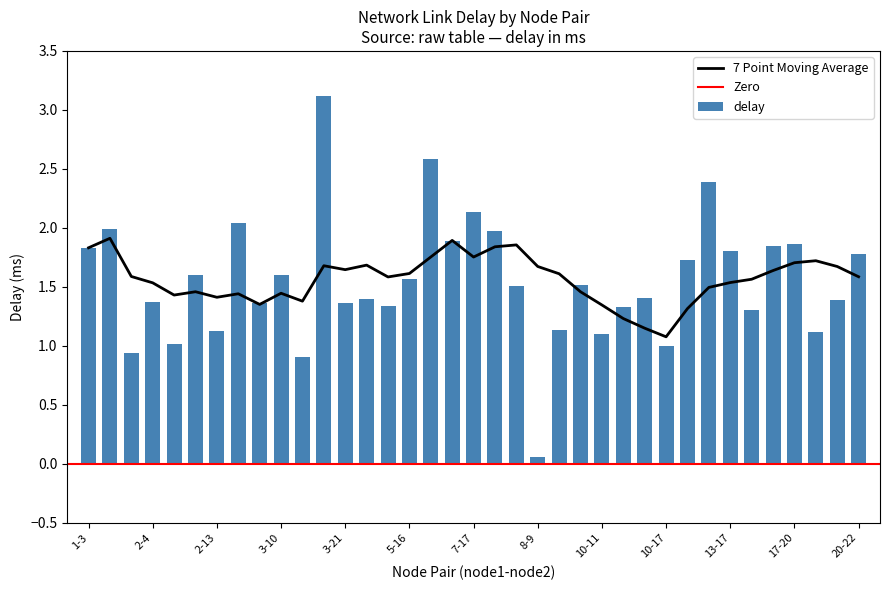

The value at 15-20 is 0.4. True or false?

False